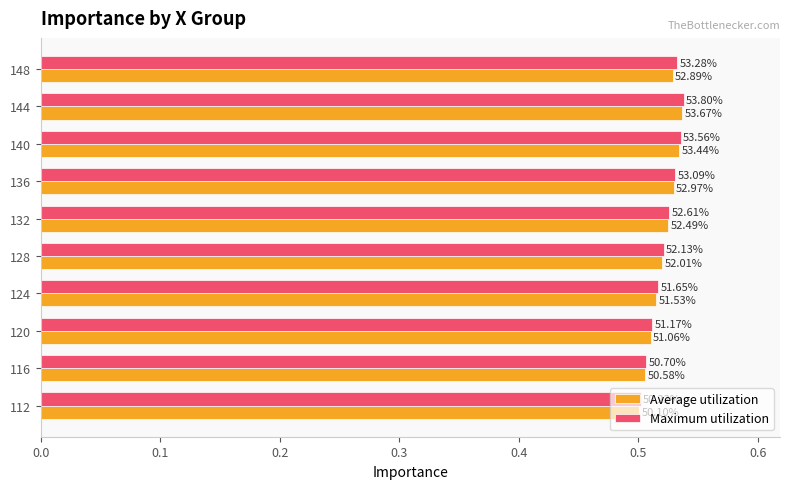

What are all the series names shown in the legend?

Average utilization, Maximum utilization